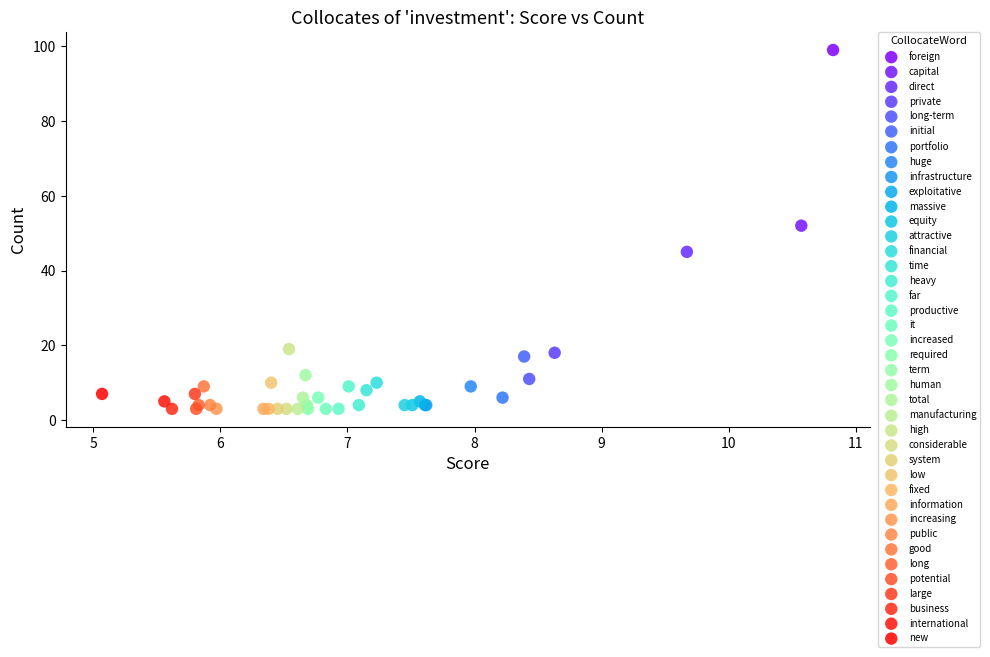

What are all the series names shown in the legend?

foreign, capital, direct, private, long-term, initial, portfolio, huge, infrastructure, exploitative, massive, equity, attractive, financial, time, heavy, far, productive, it, increased, required, term, human, total, manufacturing, high, considerable, system, low, fixed, information, increasing, public, good, long, potential, large, business, international, new